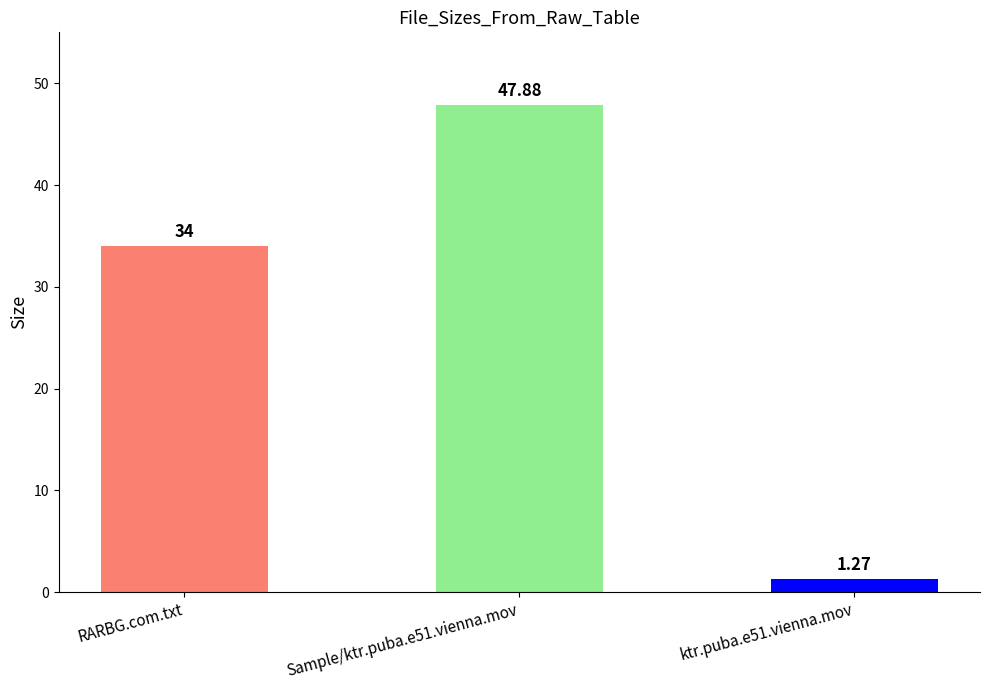

Which label corresponds to the smallest value in the chart?

ktr.puba.e51.vienna.mov